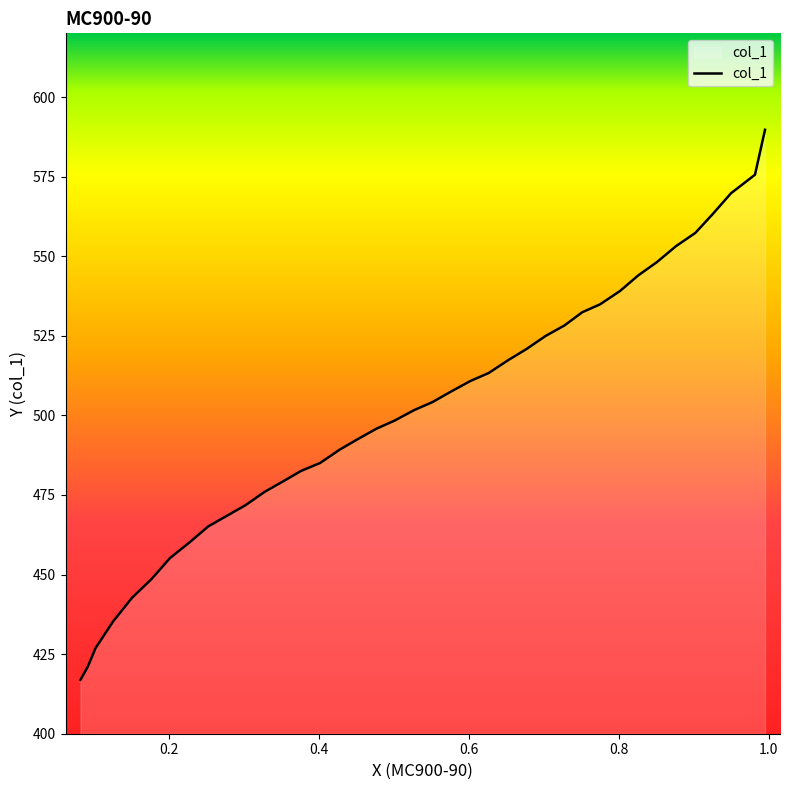

What is the difference between the second highest and second lowest values?

154.5